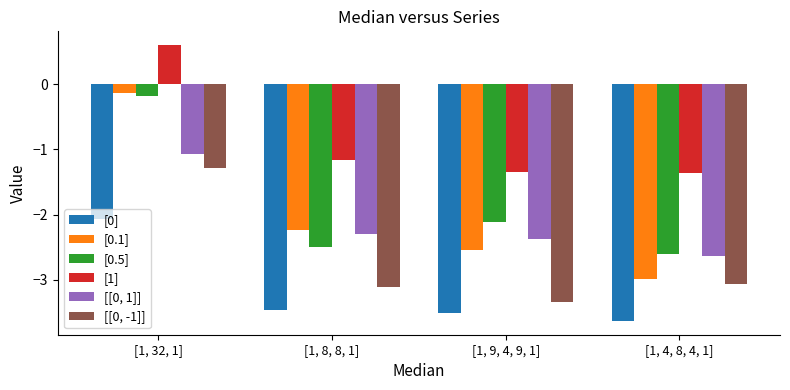

The [0] series shows -5.6 at [1, 9, 4, 9, 1]. True or false?

False